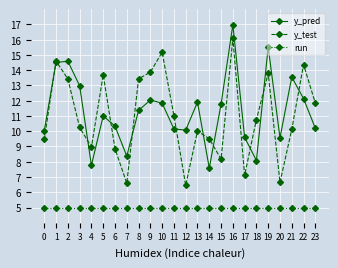

At how many categories does at least one series exceed 12?

11